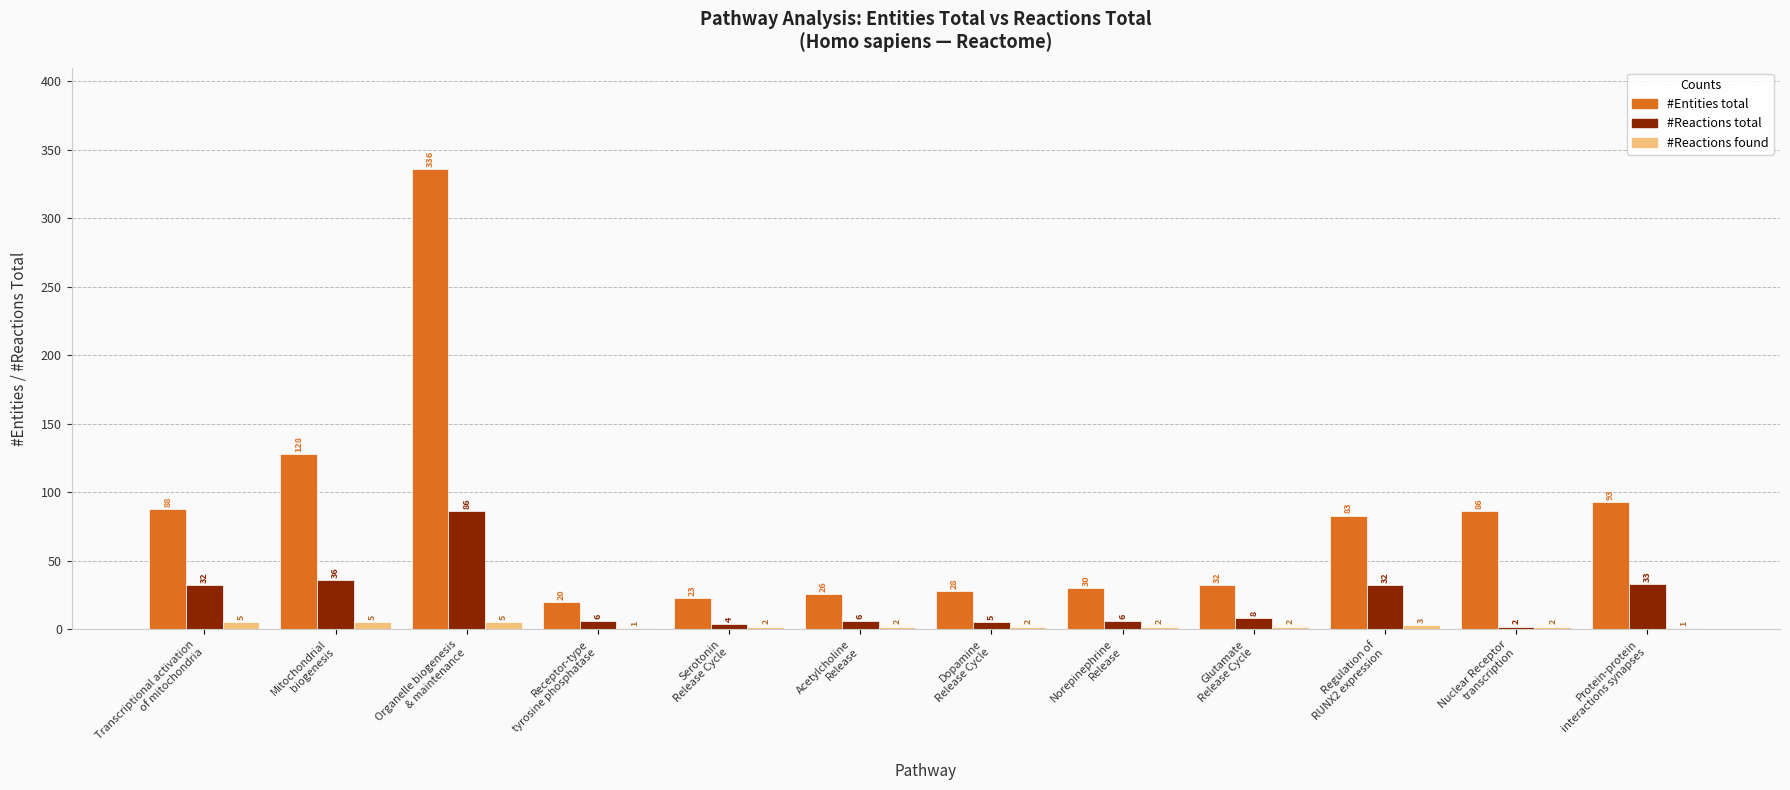

How many #Reactions found values are between 2 and 5?

10